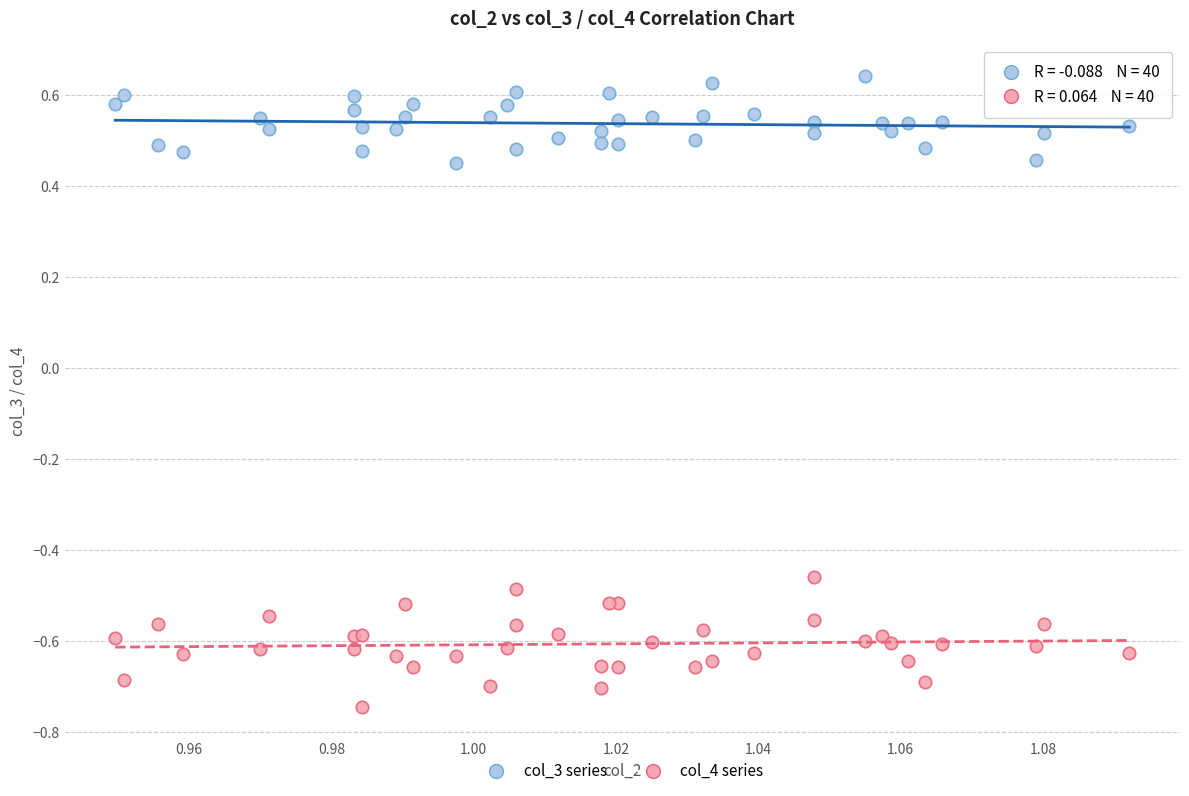

Which series reaches the minimum Y coordinate?

col_4 series